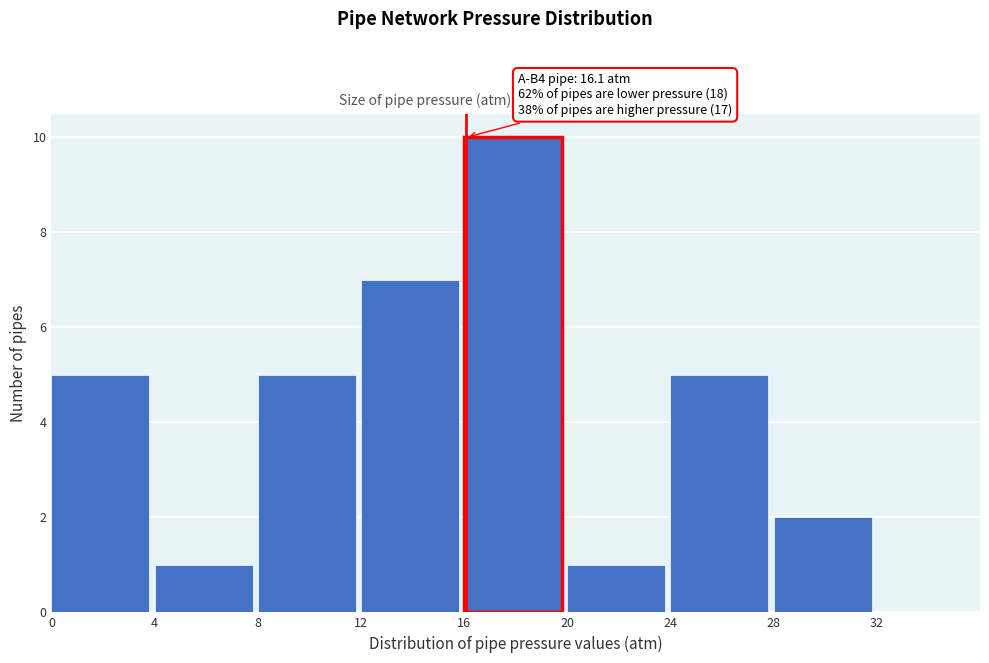

Over which range of the x-axis is the bar tallest?

16 to 20